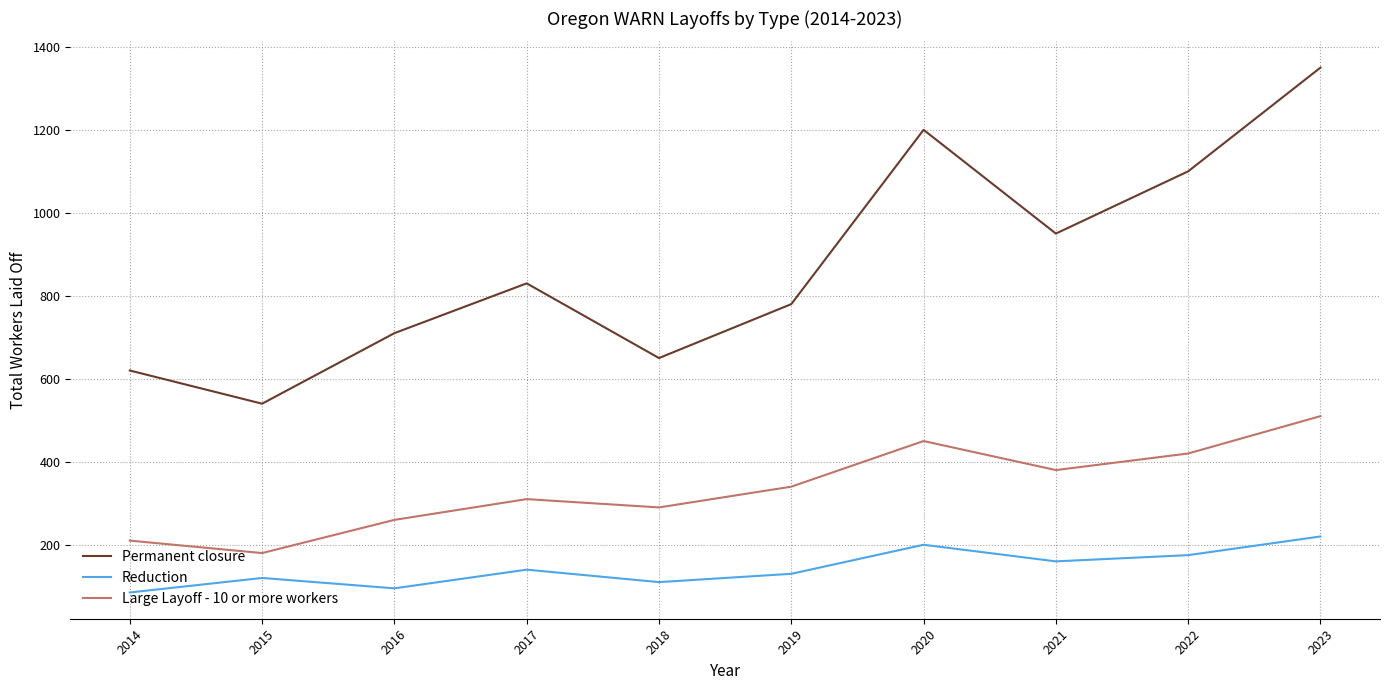

Reading left to right, extract all data points from this chart.

Permanent closure: 2014=620	2015=540	2016=710	2017=830	2018=650	2019=780	2020=1200	2021=950	2022=1100	2023=1350
Reduction: 2014=85	2015=120	2016=95	2017=140	2018=110	2019=130	2020=200	2021=160	2022=175	2023=220
Large Layoff - 10 or more workers: 2014=210	2015=180	2016=260	2017=310	2018=290	2019=340	2020=450	2021=380	2022=420	2023=510